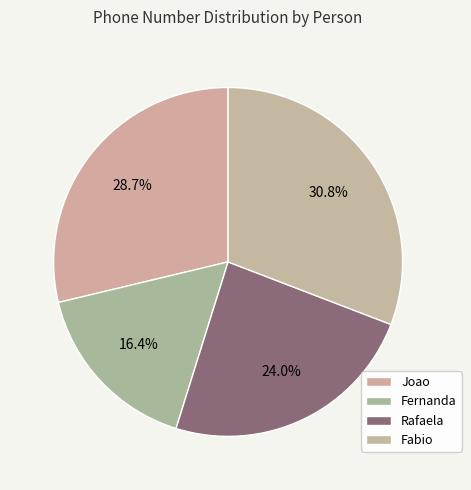

Count the number of slices in the pie.

4